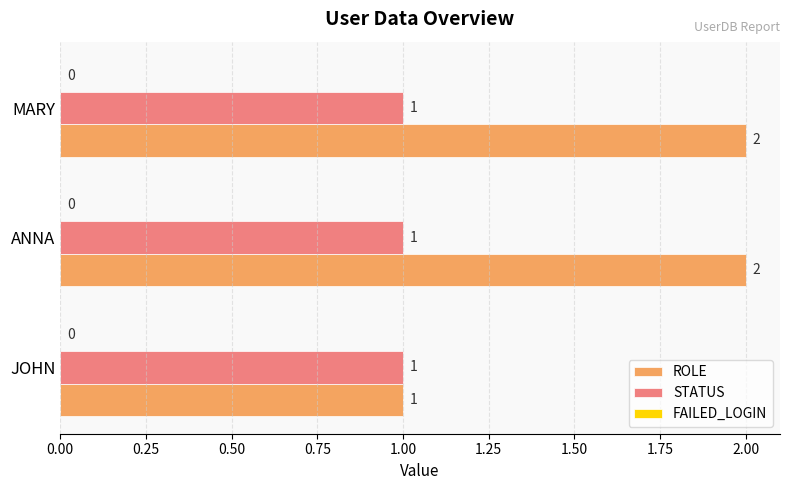

Is the value of STATUS at MARY greater than the value of ROLE at MARY?

No